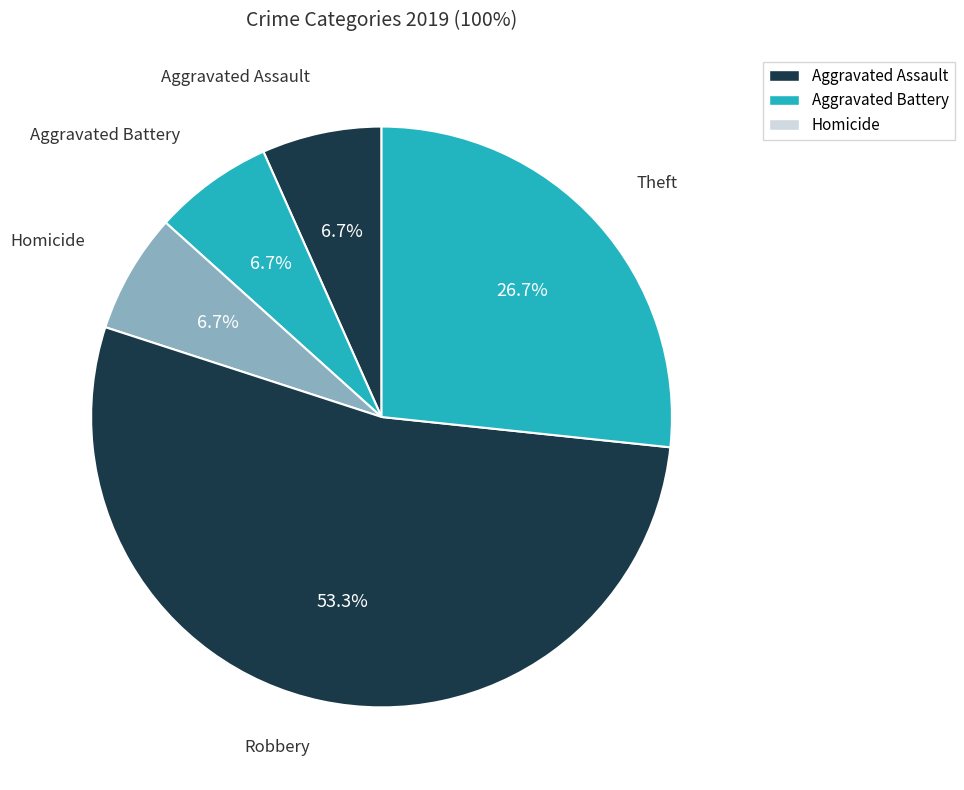

How many segments does this pie chart have?

5